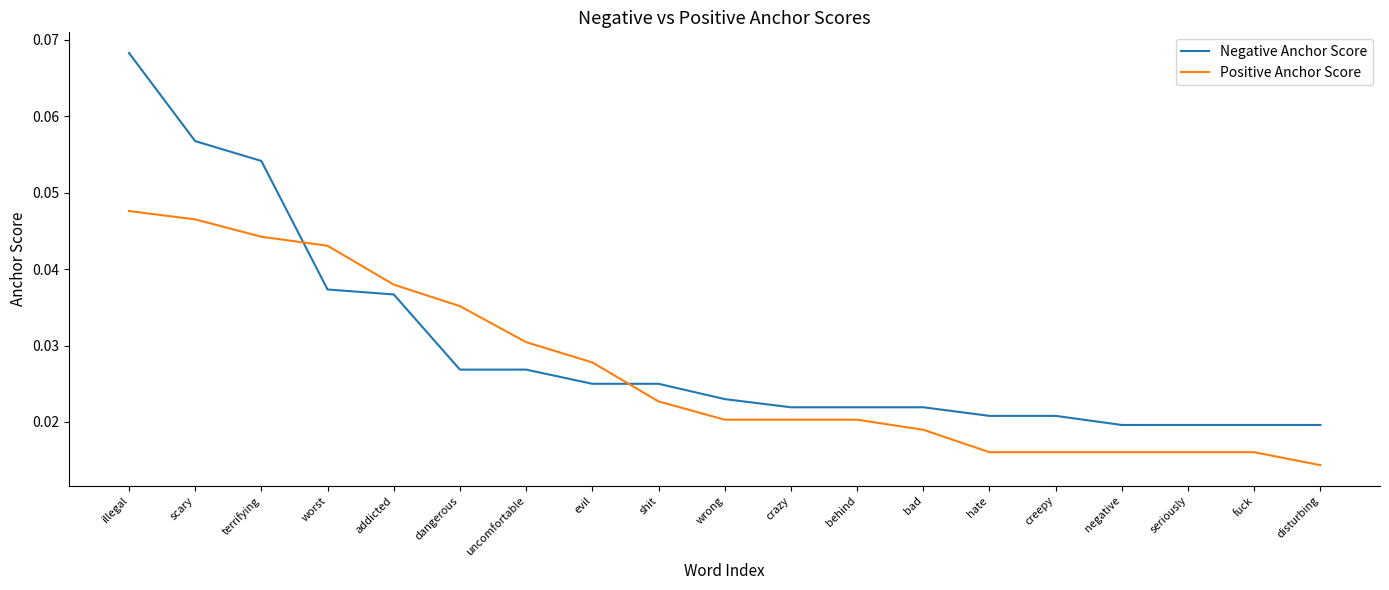

Which series has the widest spread of values?

Negative Anchor Score